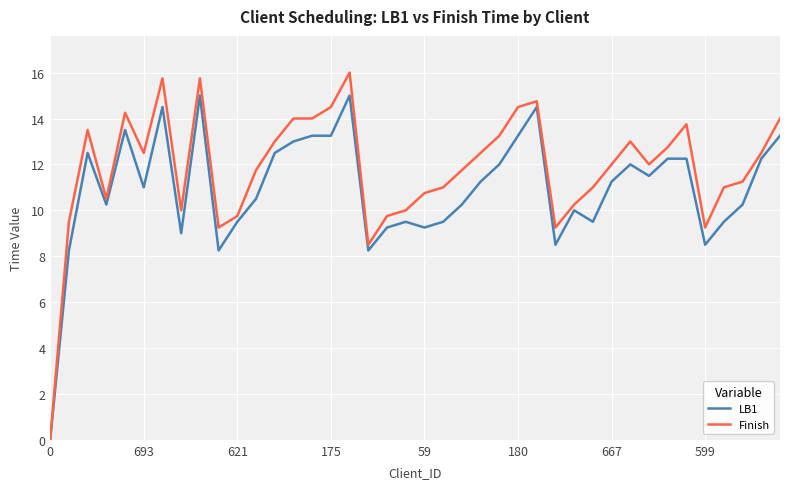

Which series has the largest range (max minus min)?

Finish